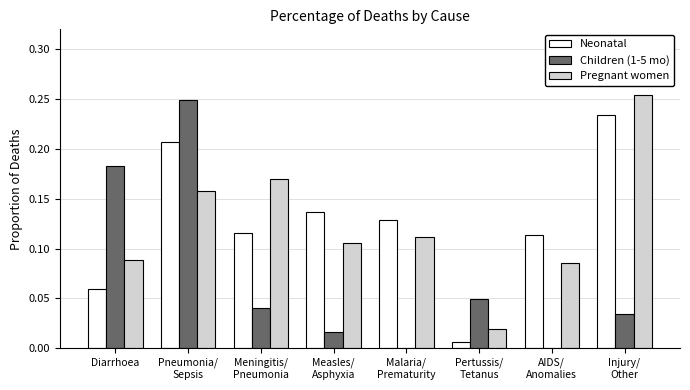

What is the sum of all Children (1-5 mo) values?

0.6